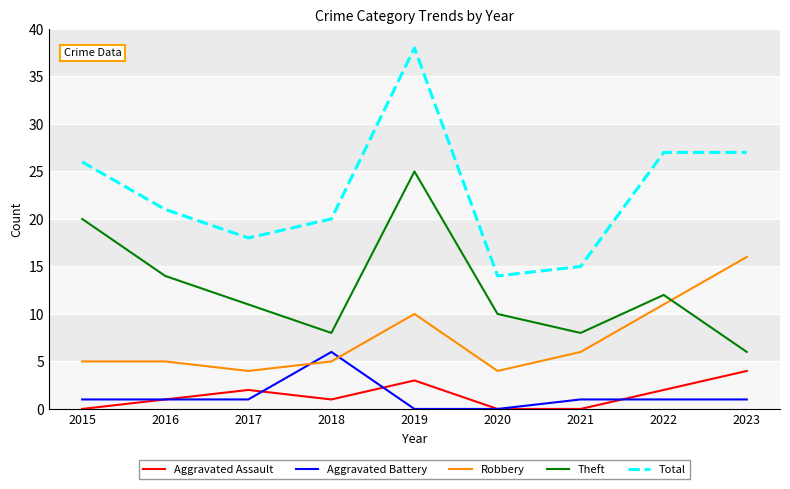

Rank the series by their maximum value, from highest to lowest.

Total, Theft, Robbery, Aggravated Battery, Aggravated Assault